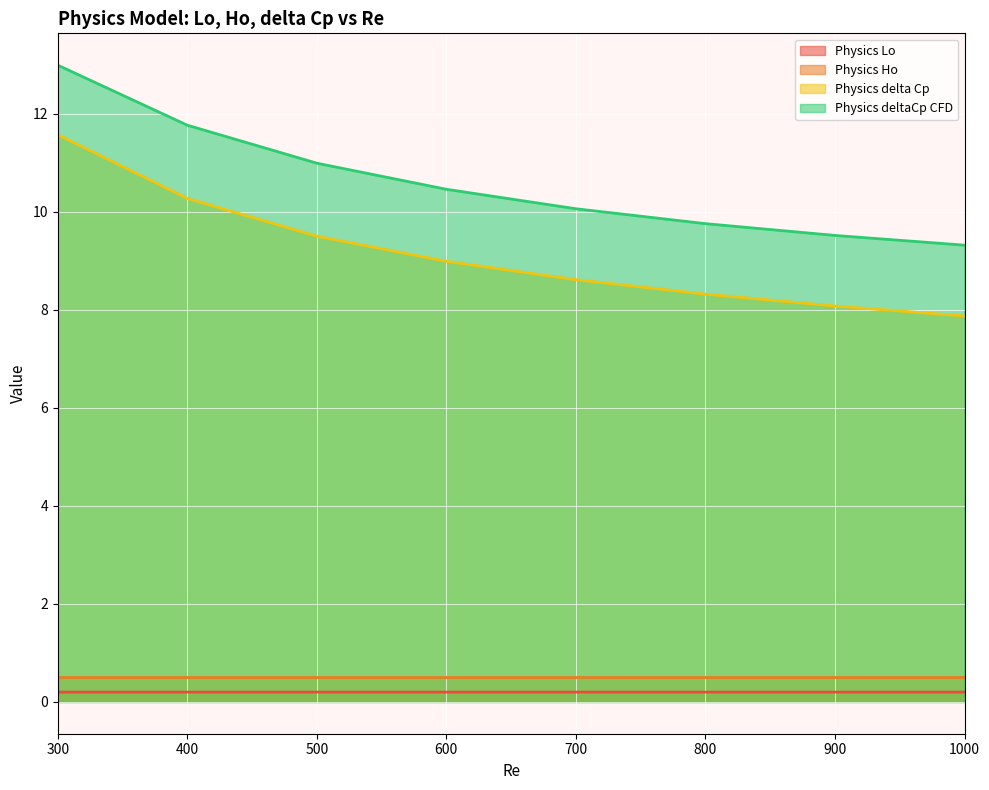

Read the Physics delta Cp value at 800.

8.3